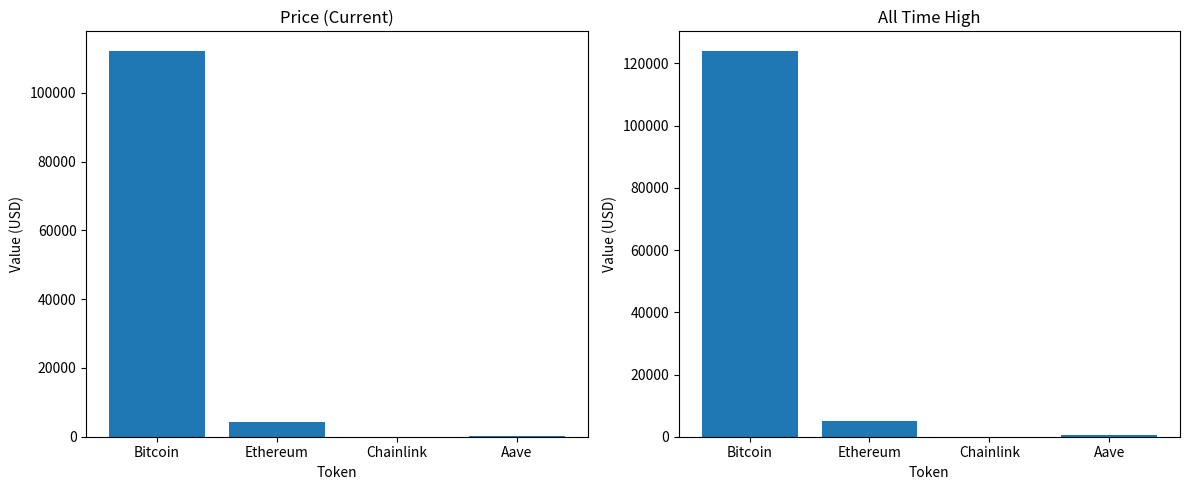

Which label corresponds to the largest value in the chart?

Bitcoin